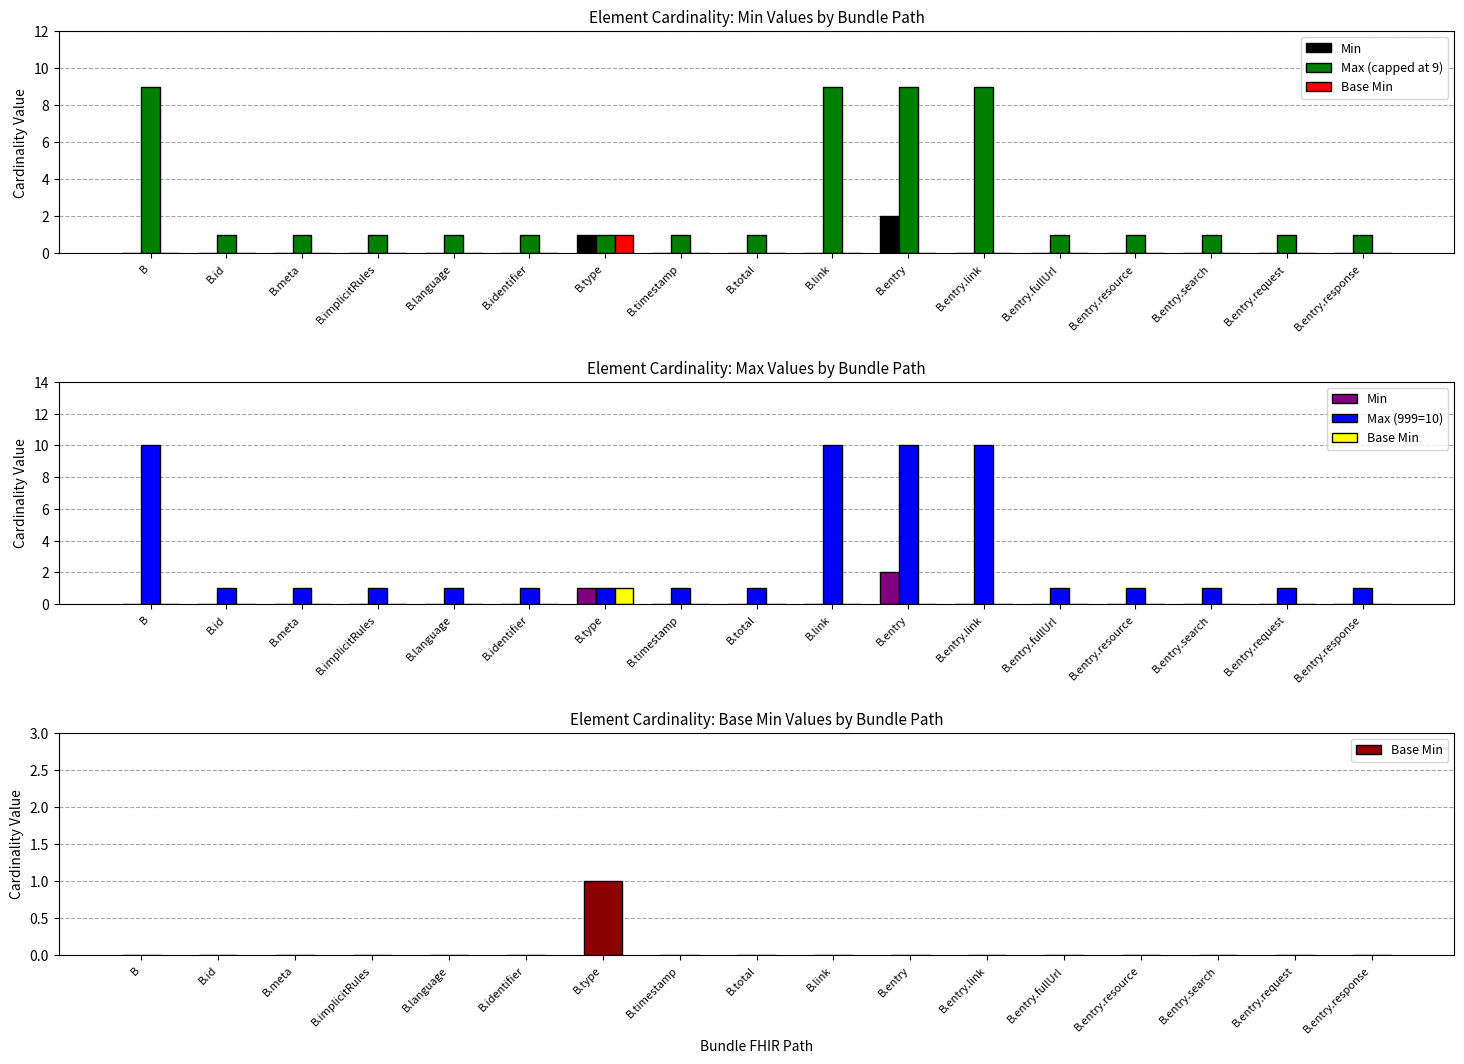

The value of Max (999=10) at B.entry.search is 1. True or false?

True